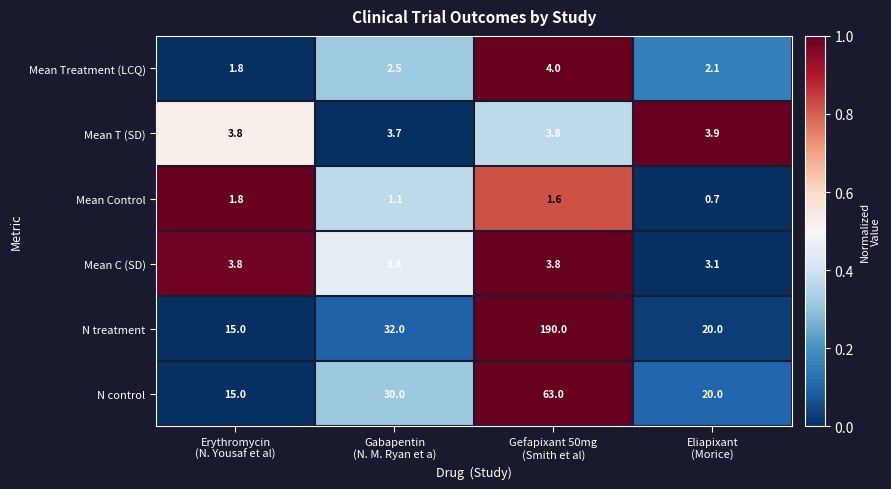

At which category is the sum across all series the highest?

Gefapixant 50mg
(Smith et al)